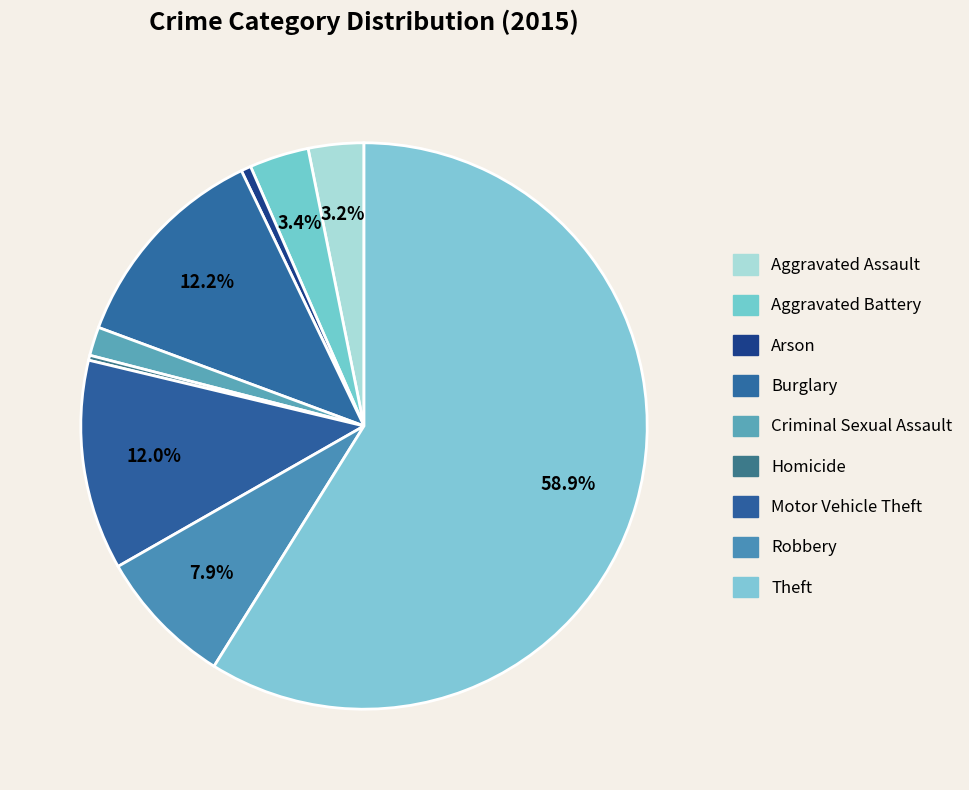

Which slice is the smallest?

Homicide